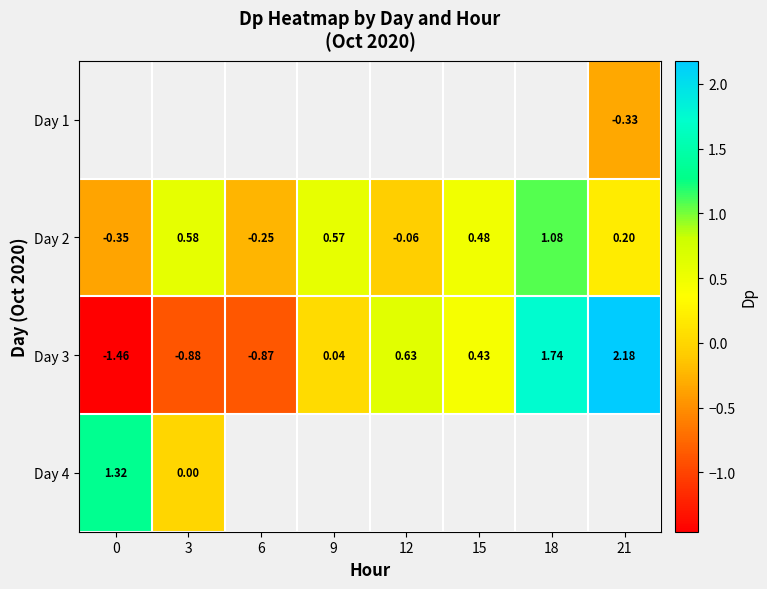

Which label corresponds to the largest value in the chart?

21